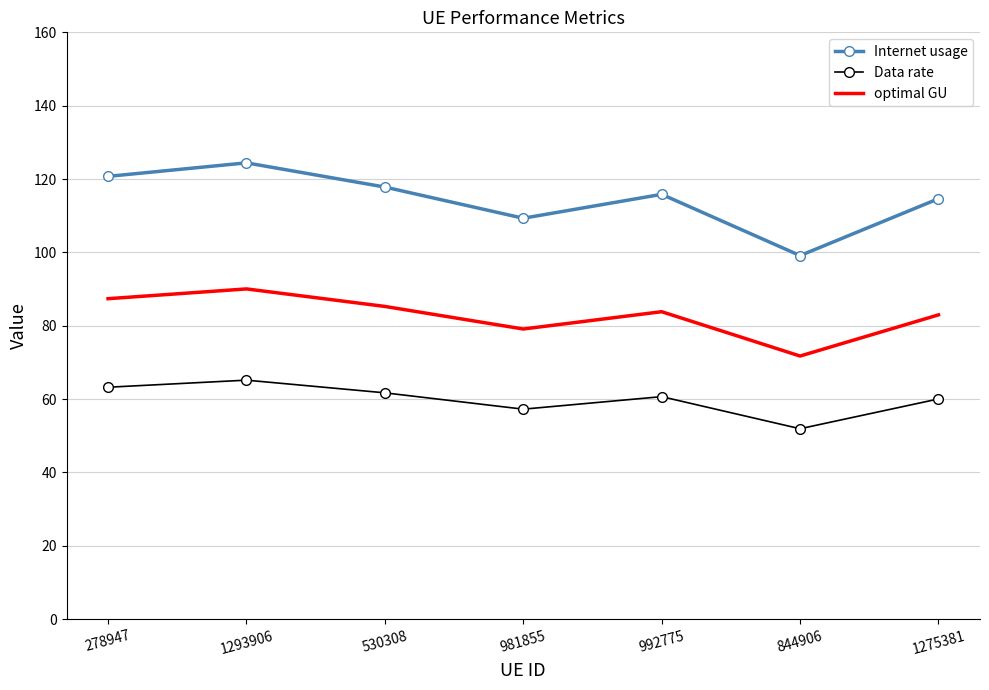

How many interior local peaks does the optimal GU series have?

2